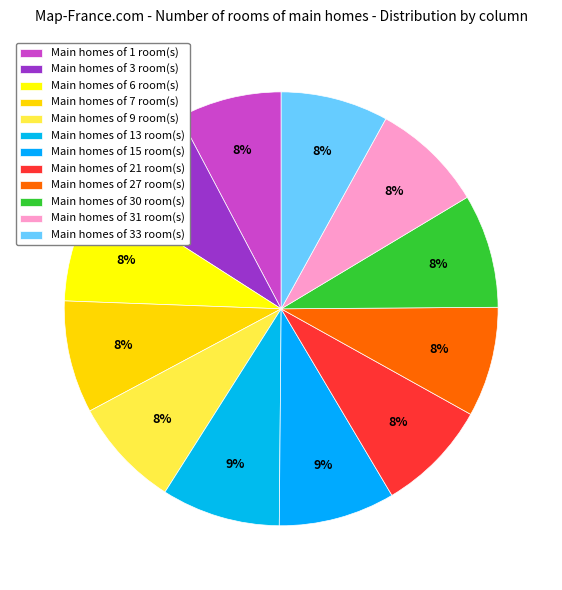

How many segments does this pie chart have?

12